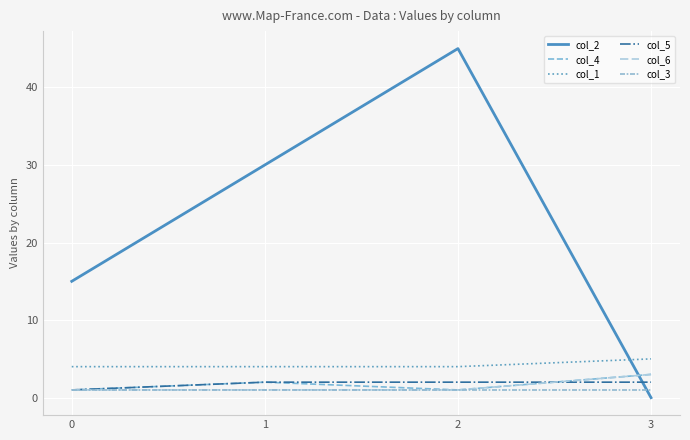

Does the chart have visible grid lines?

Yes